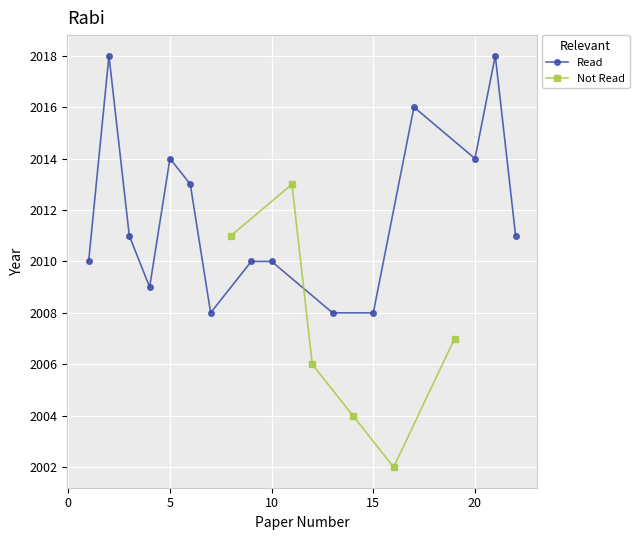

What is the lowest value of the Not Read series?

2002